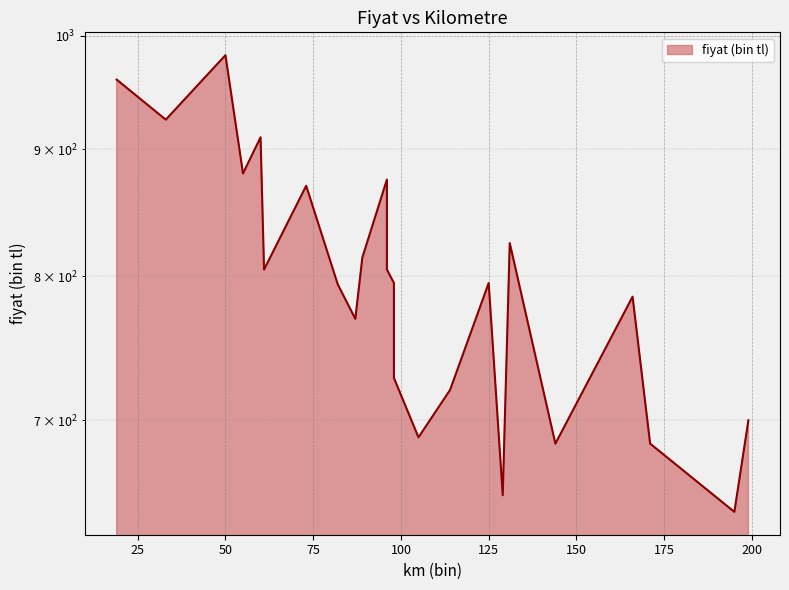

Reading left to right, list all the values displayed in this chart.

19=960	33=925	50=982	55=880	60=910	61=805	73=870	82=794	87=769	89=814	96=875	96=805	98=795	98=728	105=689	114=720	125=795	129=653	131=825	144=685	166=785	171=685	195=643	199=700